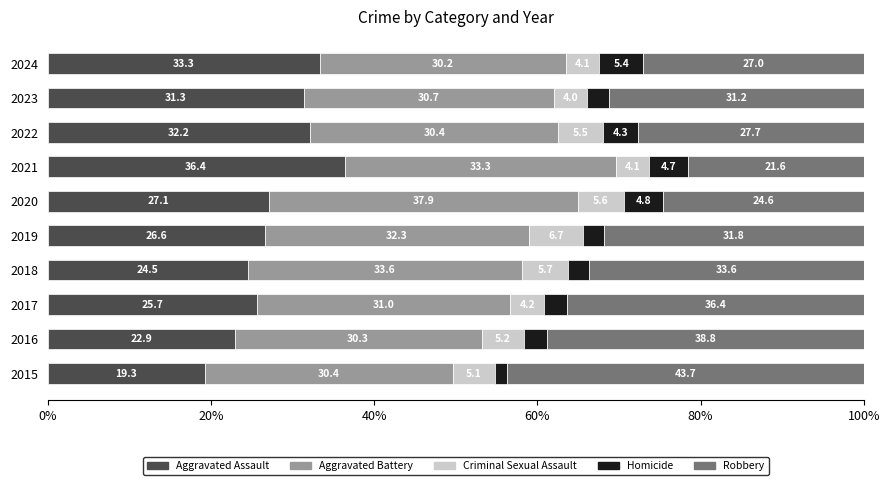

At which label is Aggravated Assault closest to 27?

2020